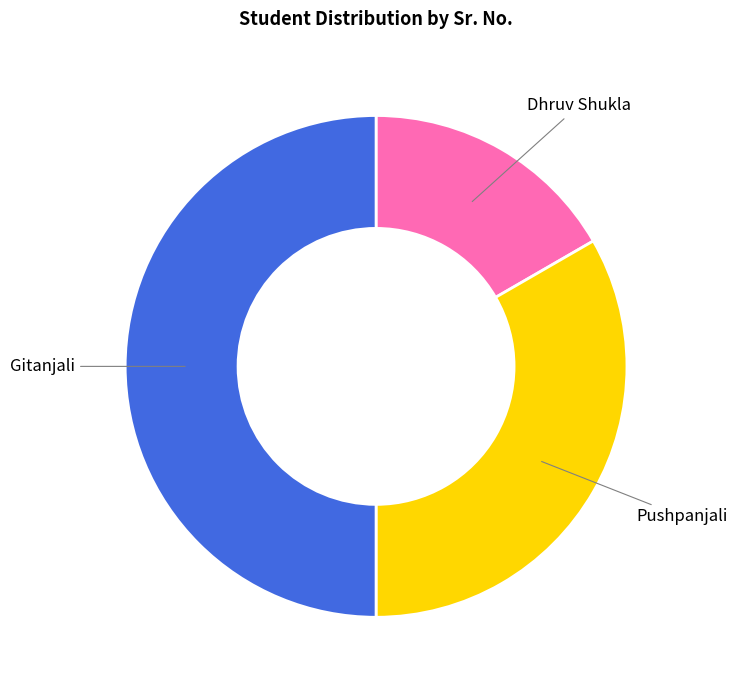

Which category has the smallest portion of the pie?

Dhruv Shukla